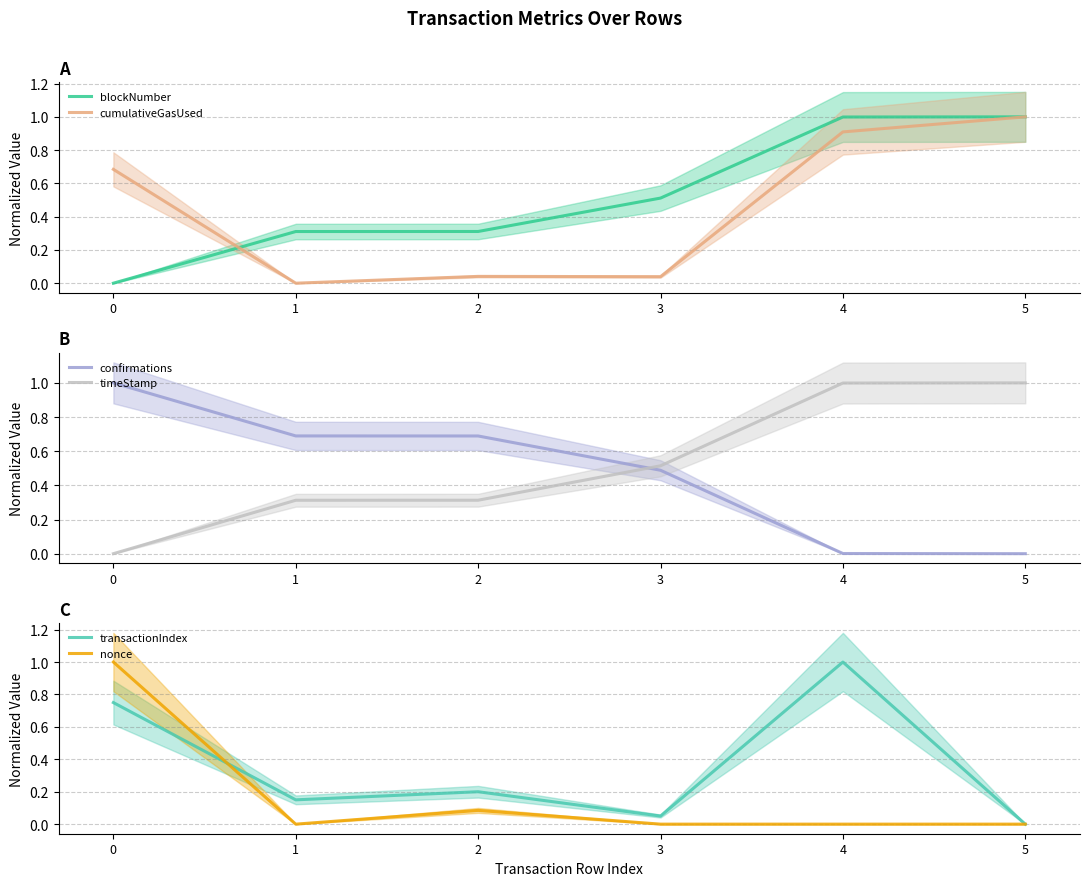

Which has a higher value, 2 or 0?

2